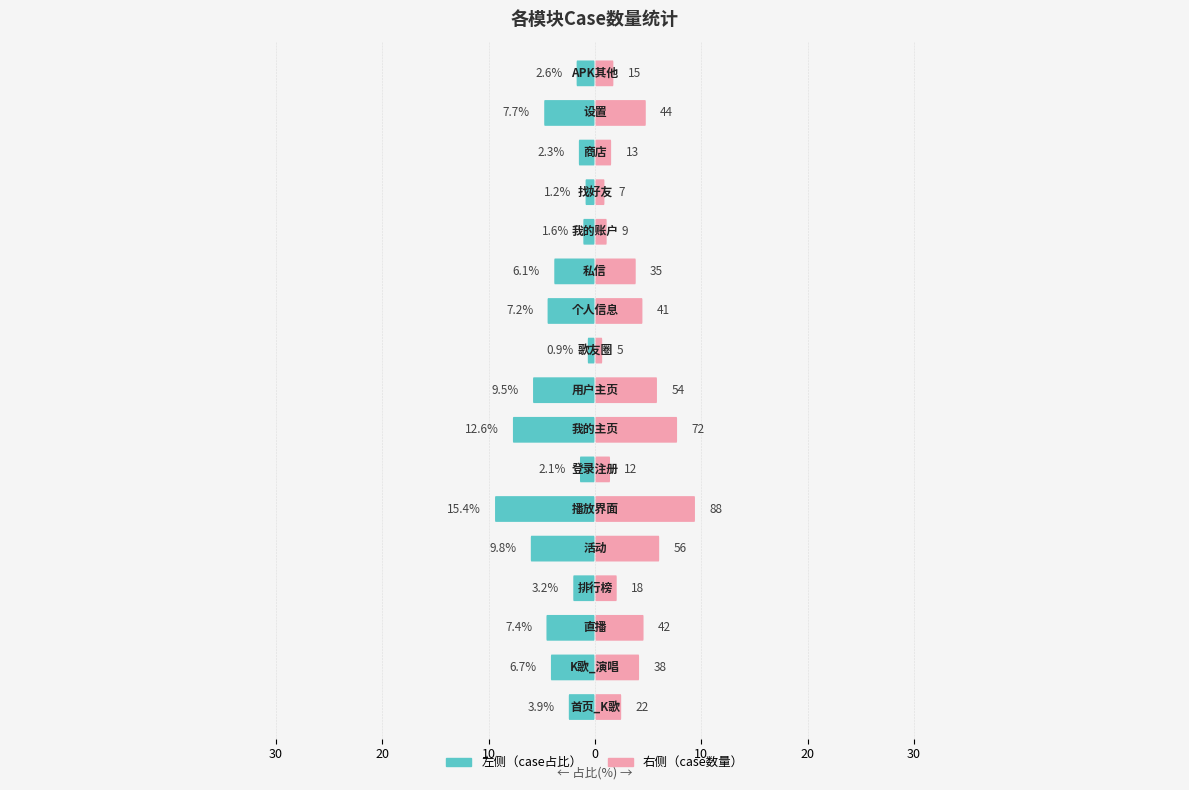

What is the approximate value at APK其他?

15